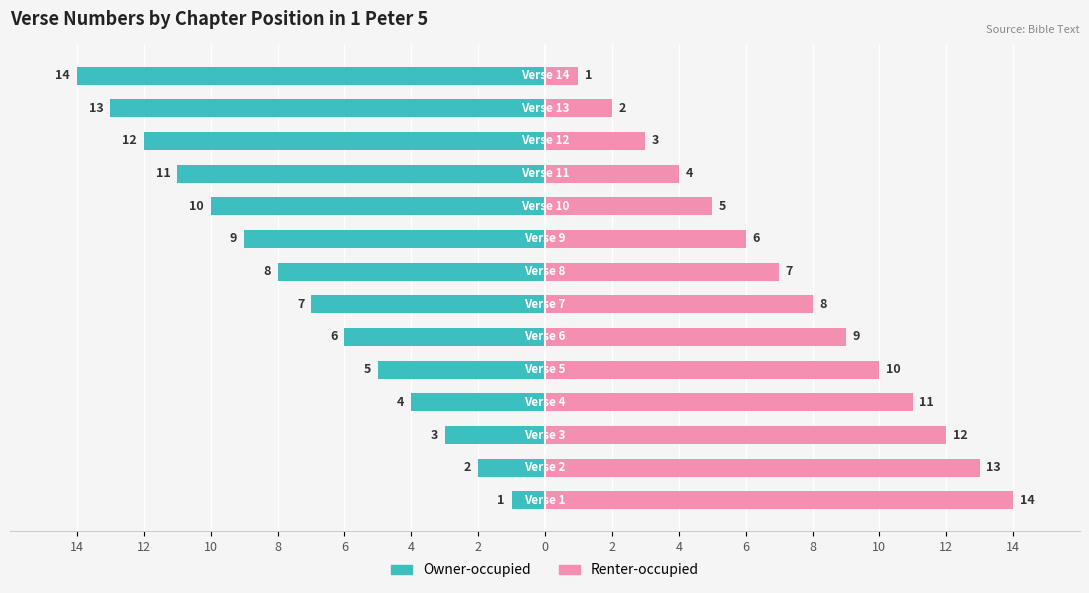

What is the label of the 10th bar from the right?

6